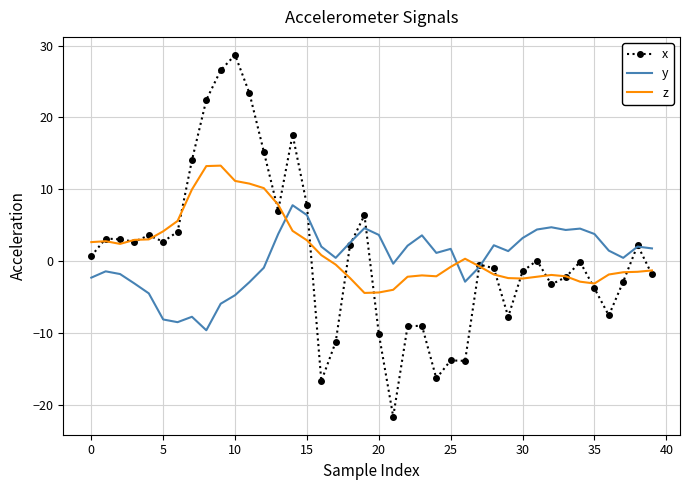

Rank the series by their maximum value, from lowest to highest.

y, z, x